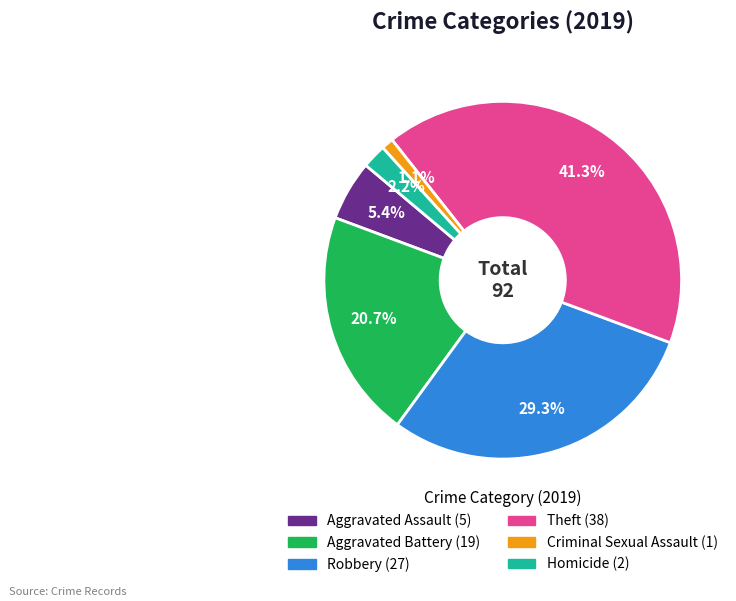

What percentage is NOT represented by Aggravated Assault?

94.6%